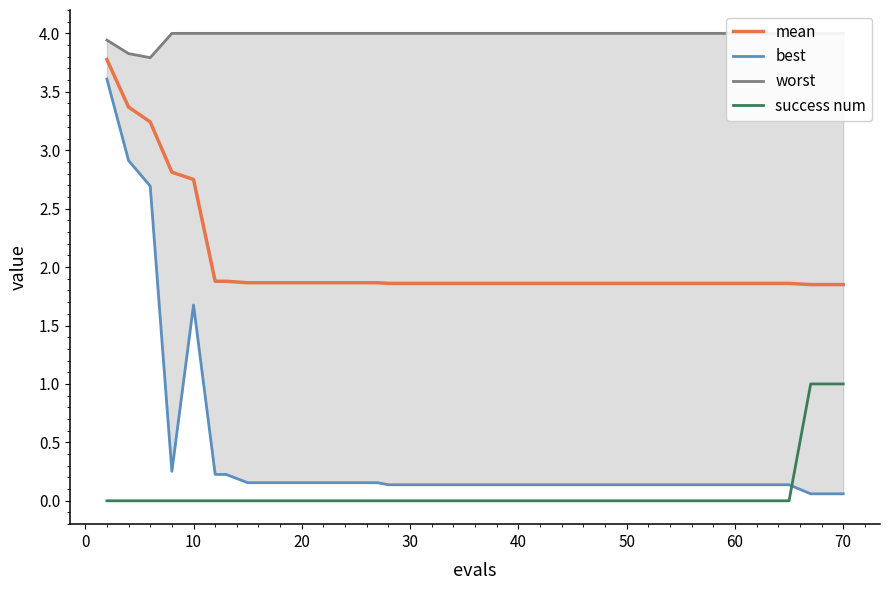

Count the number of data series in this chart.

4